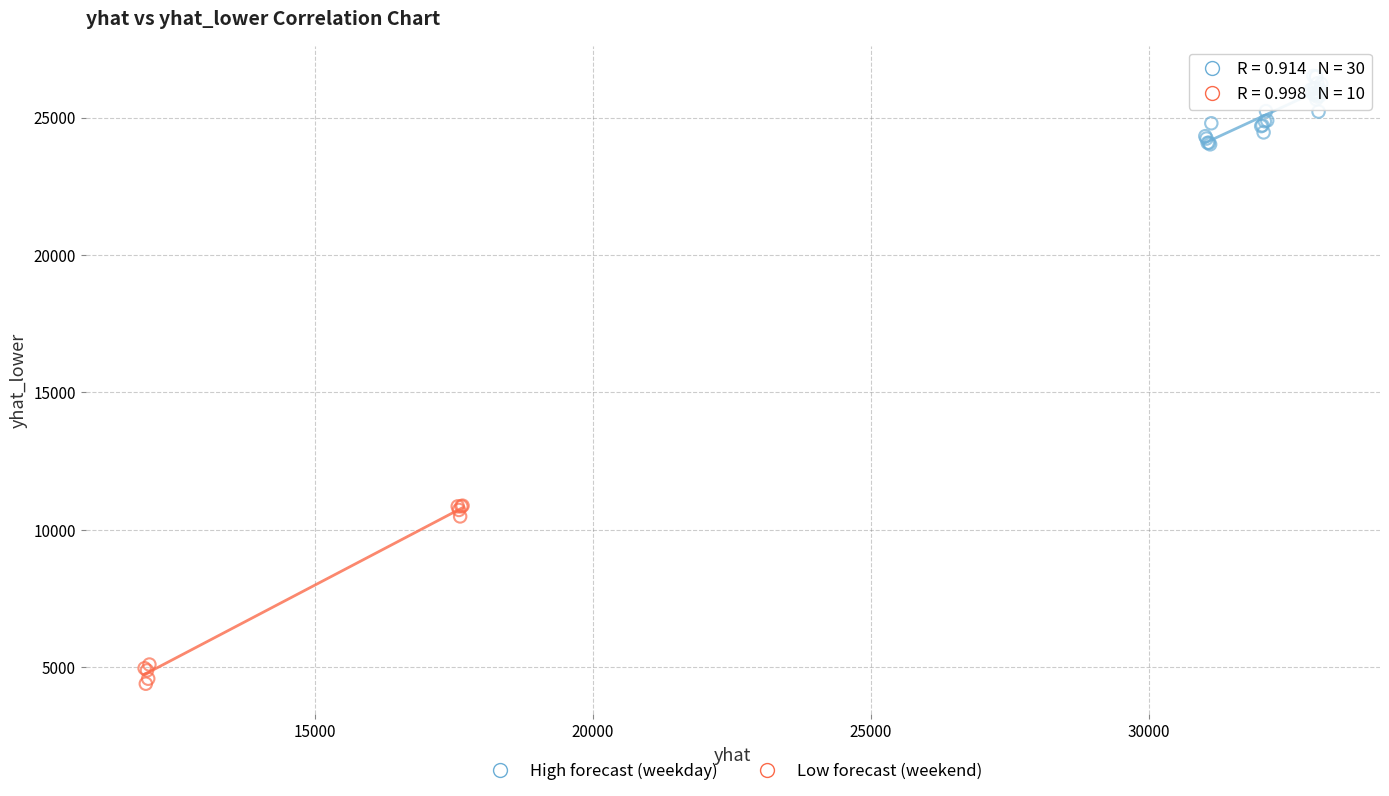

Which series reaches the minimum Y coordinate?

Low forecast (weekend)